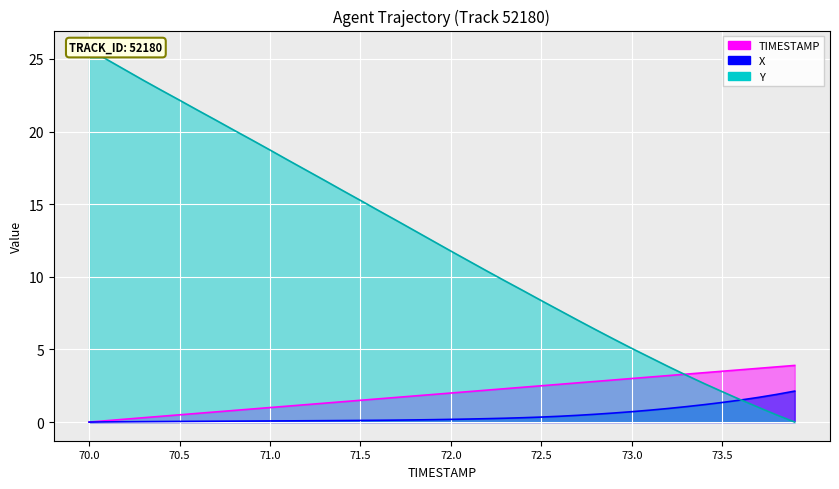

What is the average value of the Y series?

12.3